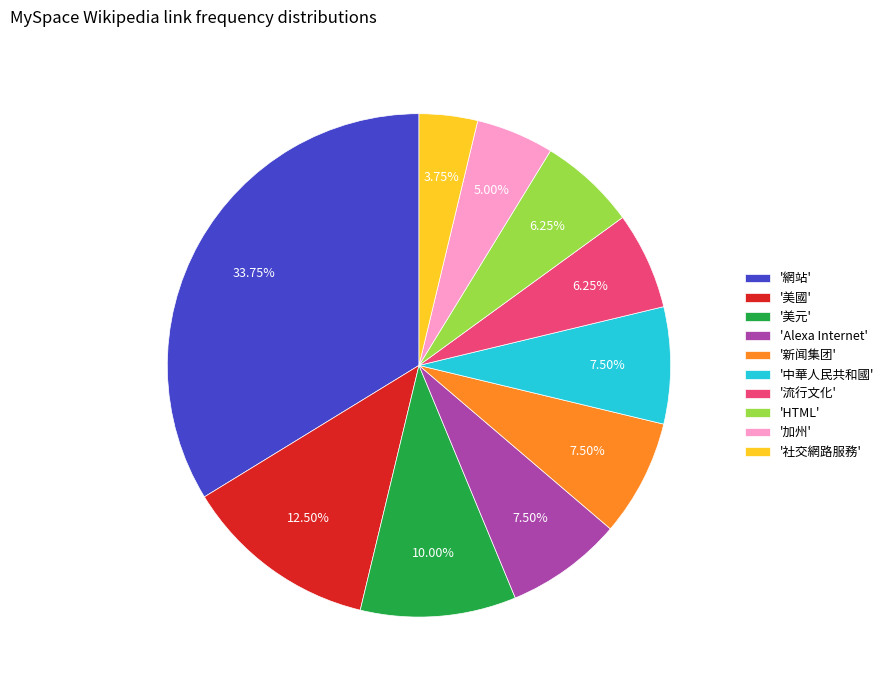

Which category has the smallest portion of the pie?

'社交網路服務'